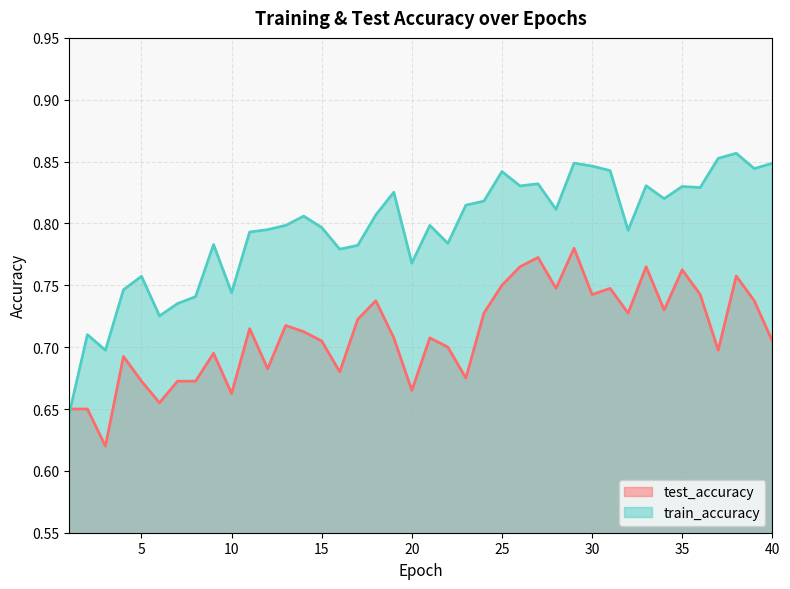

After their last crossing, which series has the higher values: test_accuracy or train_accuracy?

train_accuracy